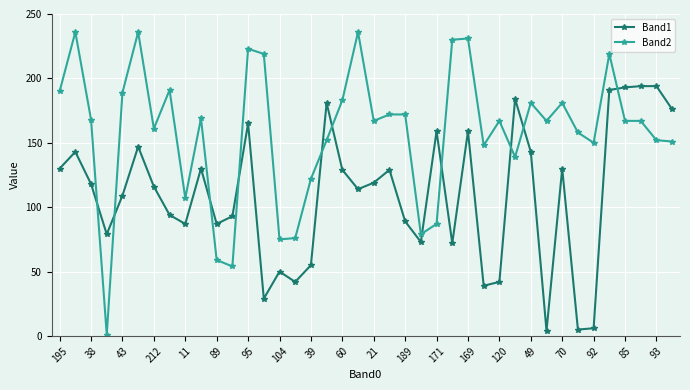

List the series in order of their overall mean, highest first.

Band2, Band1